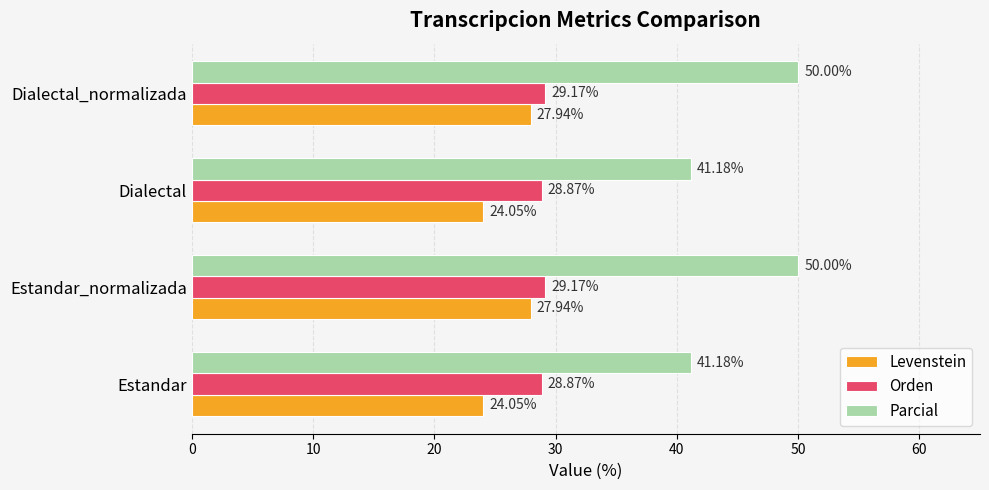

What is the spread (max minus min) of values at Estandar_normalizada?

22.1